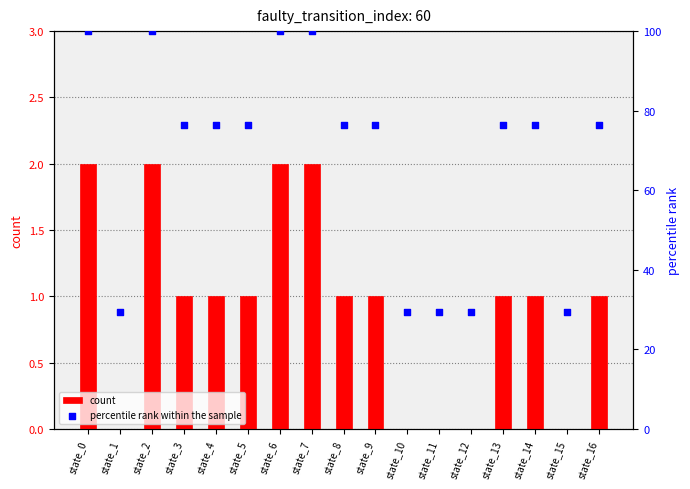

What are all the series names shown in the legend?

count, percentile rank within the sample